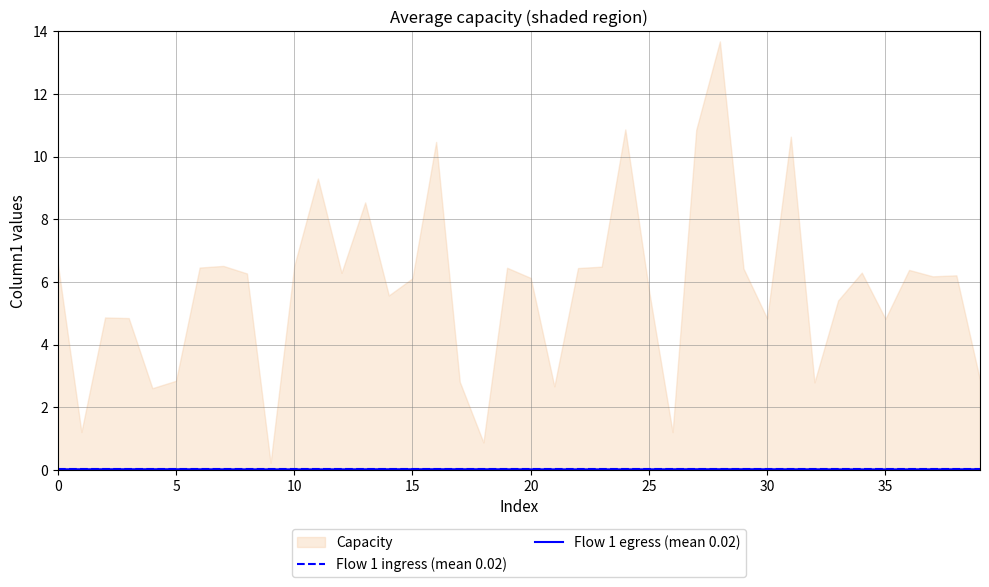

True or false: Flow 1 egress (mean 0.02) has more than 1 interior local peaks.

True